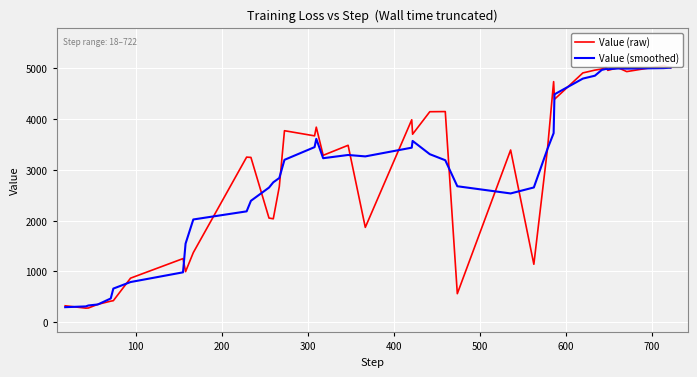

What is the highest value of the Value (smoothed) series?

5014.9